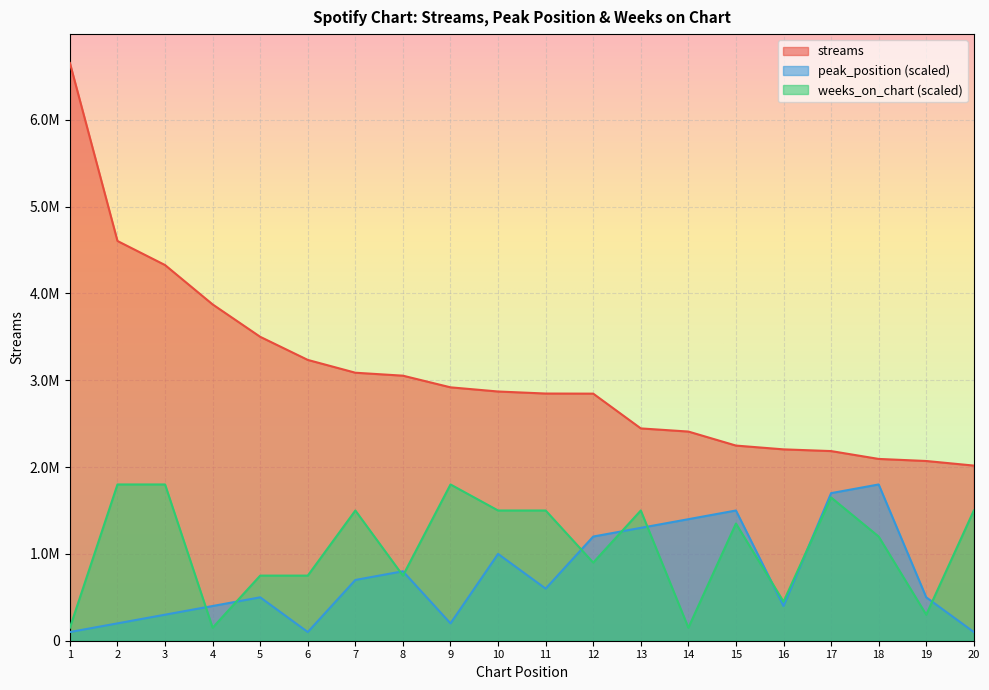

What is the average value of the weeks_on_chart series?

1072500